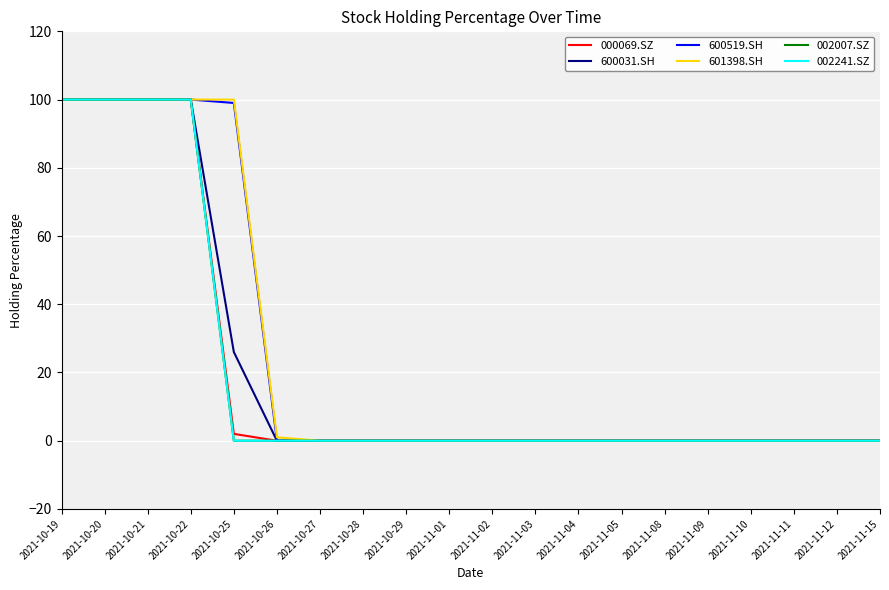

Is this an area chart (filled region under the line)?

No